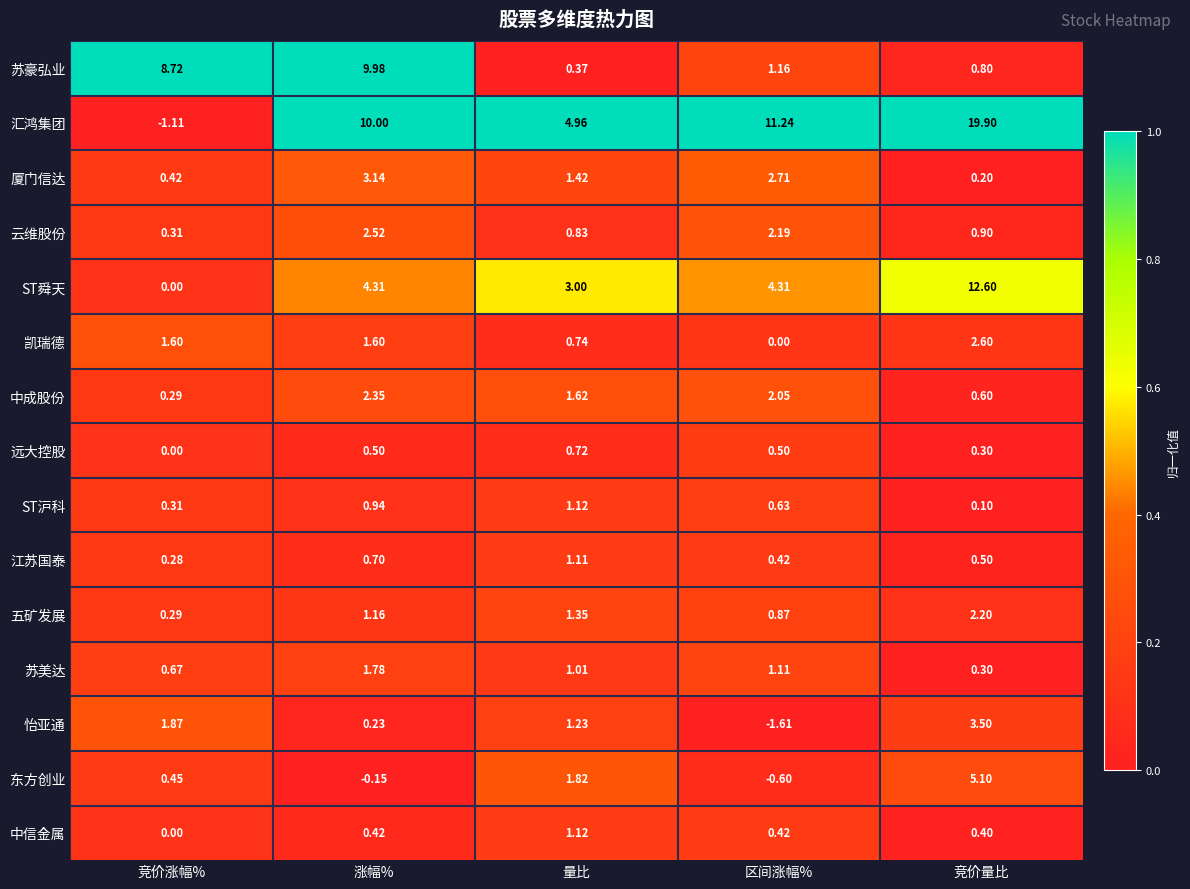

Between 涨幅% and 量比, which series saw the biggest shift?

苏豪弘业